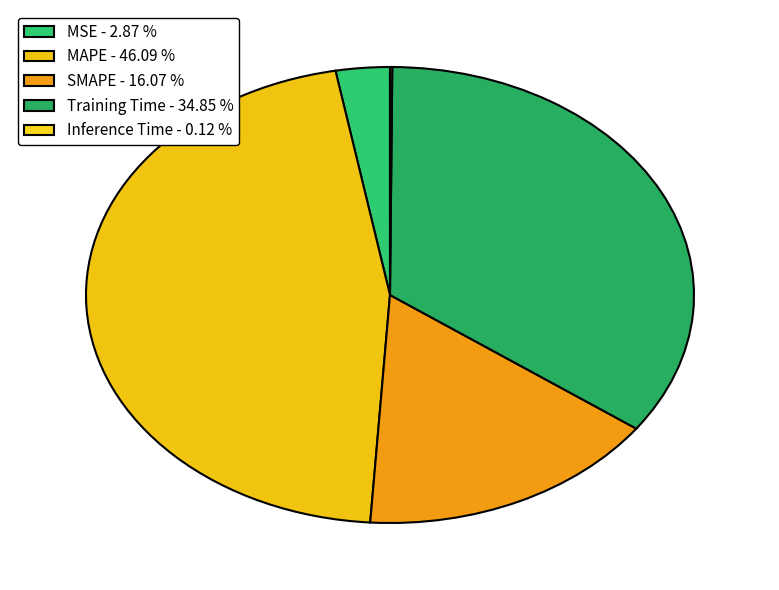

What percentage is the MAPE slice, to the nearest percent?

46%